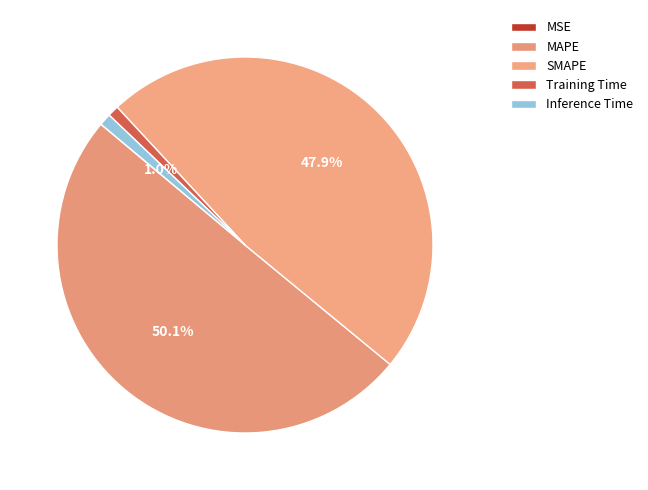

What is the largest slice in the pie chart?

MAPE